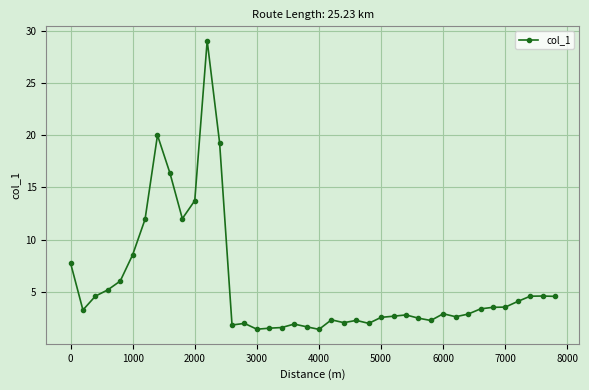

What is the value of the 29th point from the left?

2.5